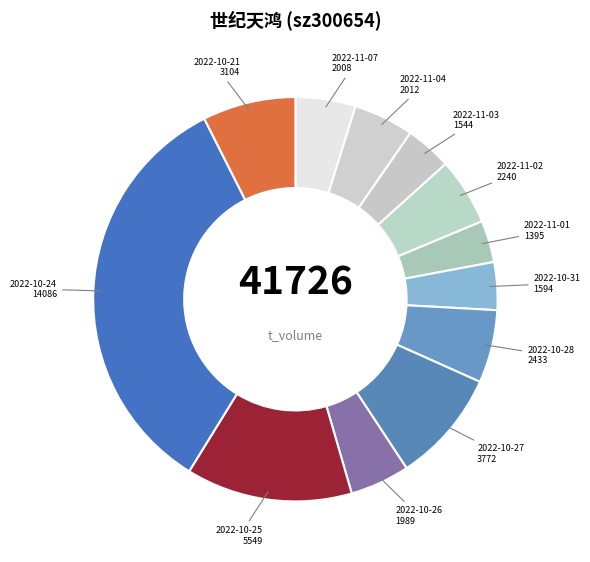

How many segments does this pie chart have?

12